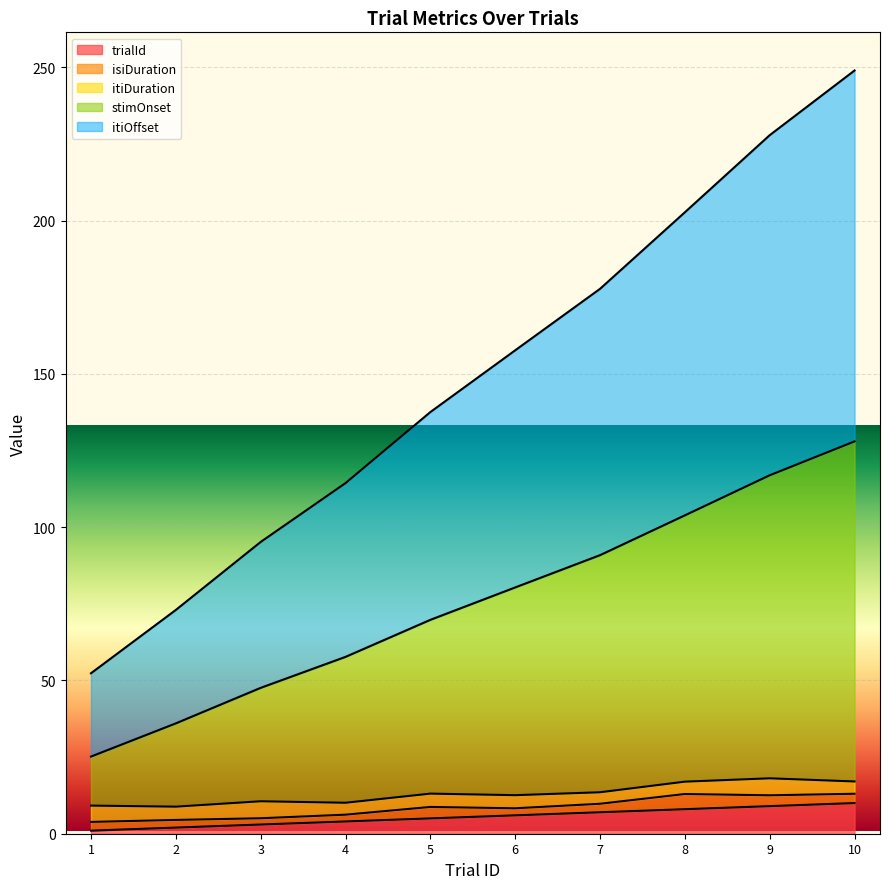

True or false: trialId and itiOffset intersect in this chart.

False